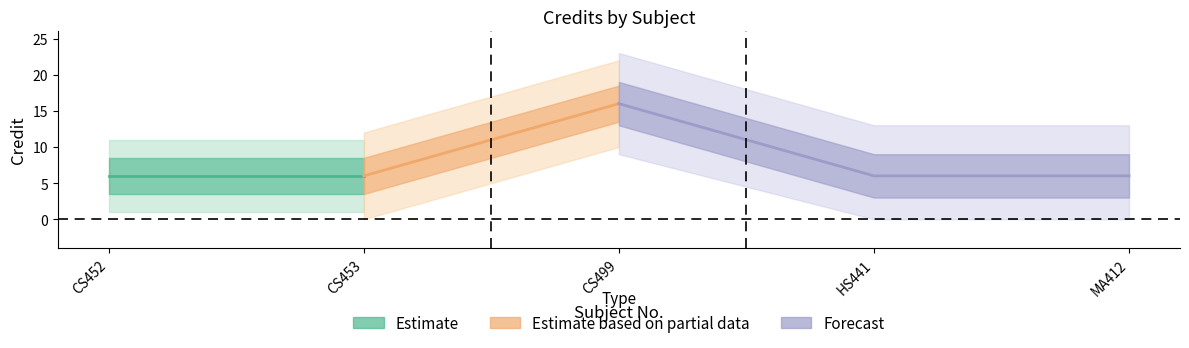

Between HS441 and CS453, which is larger?

HS441